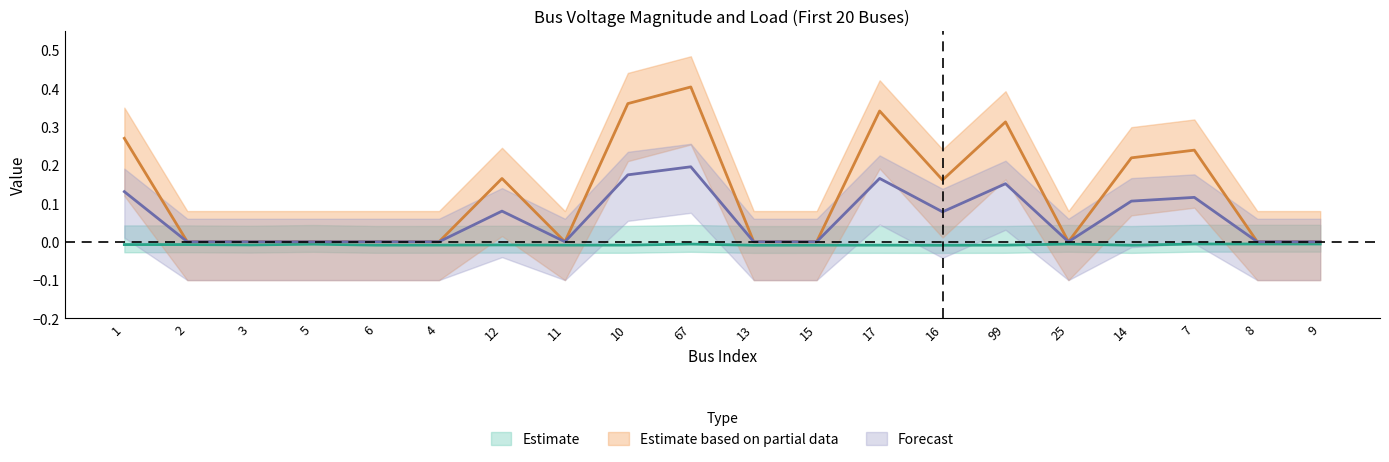

Reading right to left, extract all data points from this chart.

Vm: 9=-0.0	8=-0.0	7=-0.0	14=-0.0	25=-0.0	99=-0.0	16=-0.0	17=-0.0	15=-0.0	13=-0.0	67=-0.0	10=-0.0	11=-0.0	12=-0.0	4=-0.0	6=-0.0	5=-0.0	3=-0.0	2=-0.0	1=-0.0
Pd: 9=0.0	8=0.0	7=0.2	14=0.2	25=0.0	99=0.3	16=0.2	17=0.3	15=0.0	13=0.0	67=0.4	10=0.4	11=0.0	12=0.2	4=0.0	6=0.0	5=0.0	3=0.0	2=0.0	1=0.3
Qd: 9=0.0	8=0.0	7=0.1	14=0.1	25=0.0	99=0.2	16=0.1	17=0.2	15=0.0	13=0.0	67=0.2	10=0.2	11=0.0	12=0.1	4=0.0	6=0.0	5=0.0	3=0.0	2=0.0	1=0.1